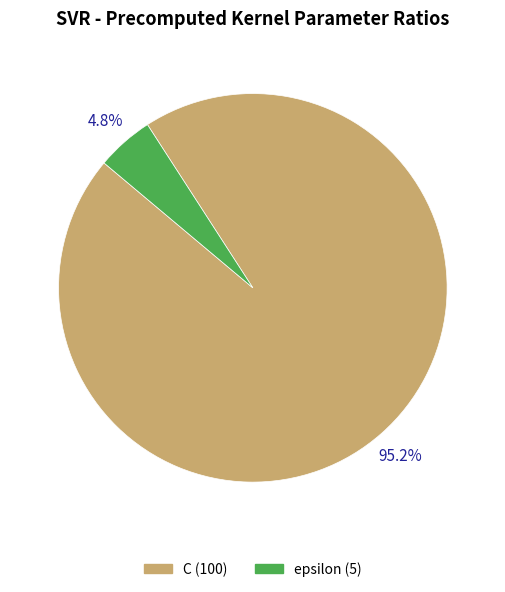

How much of the chart is everything except C?

4.8%